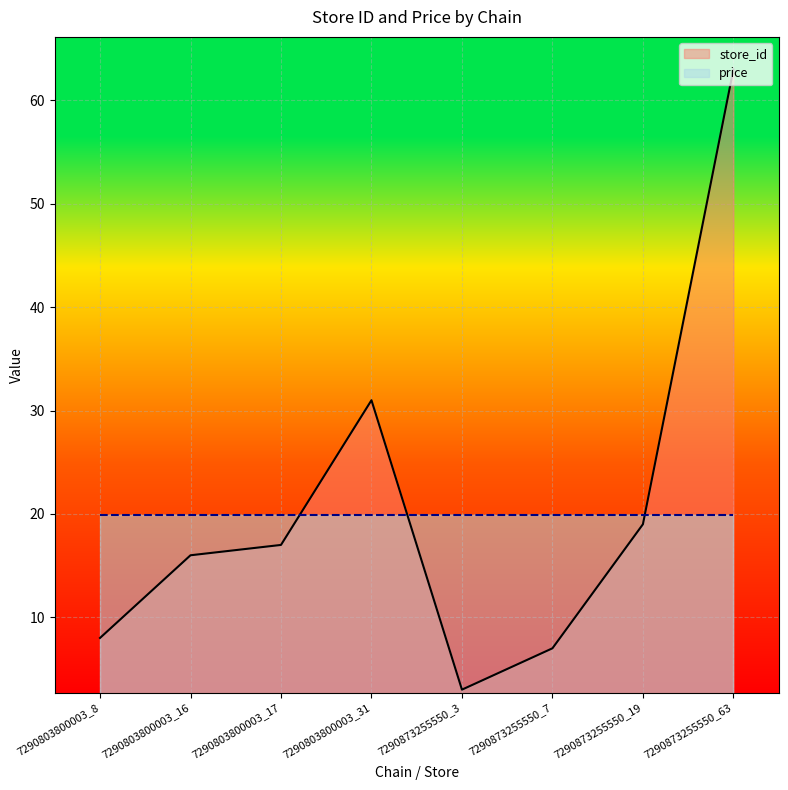

What is the sum of all values?

164